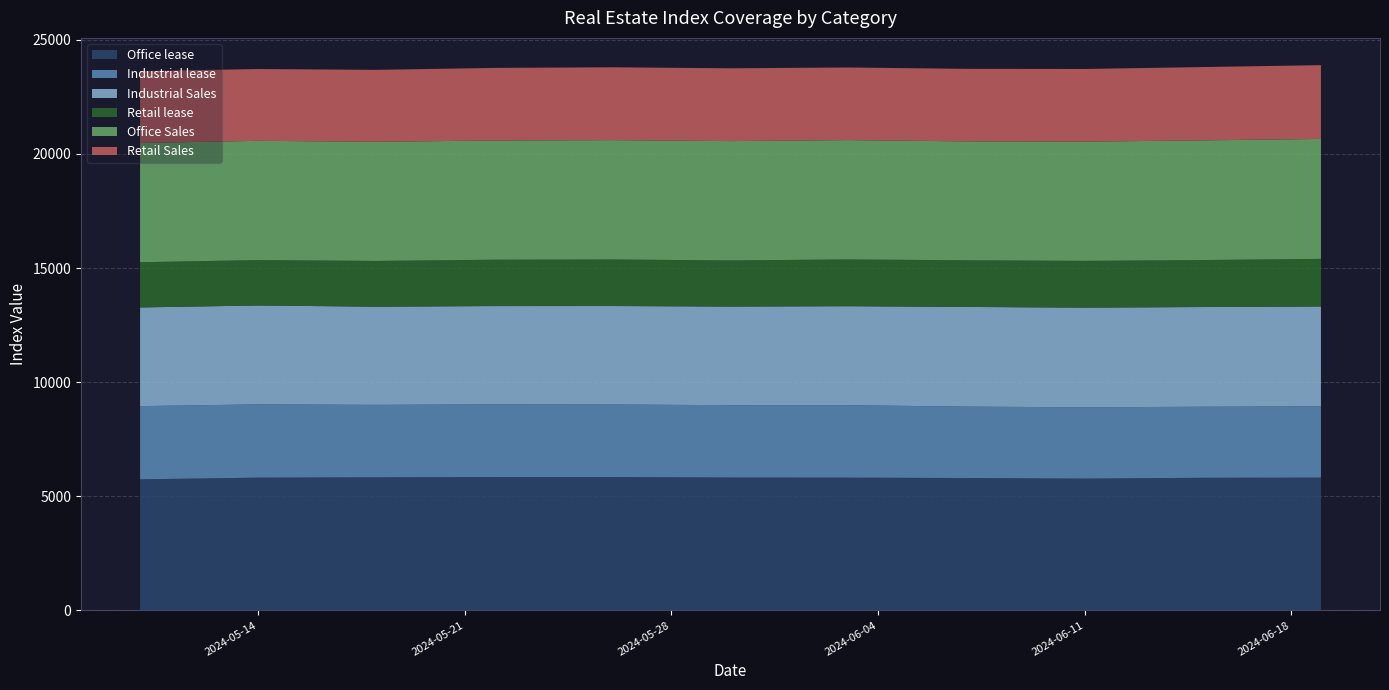

What is the minimum value shown in the chart?

1980